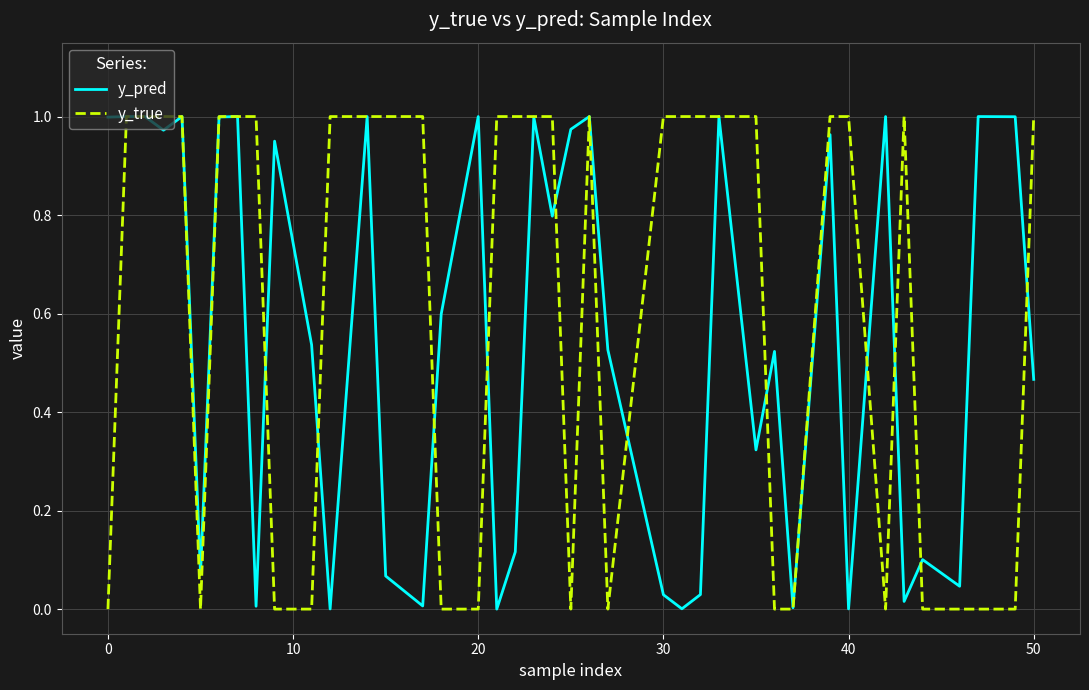

Which series has the largest range (max minus min)?

y_true